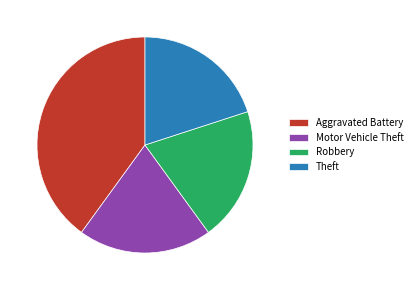

Do Aggravated Battery and Robbery together represent more than half of the pie?

Yes